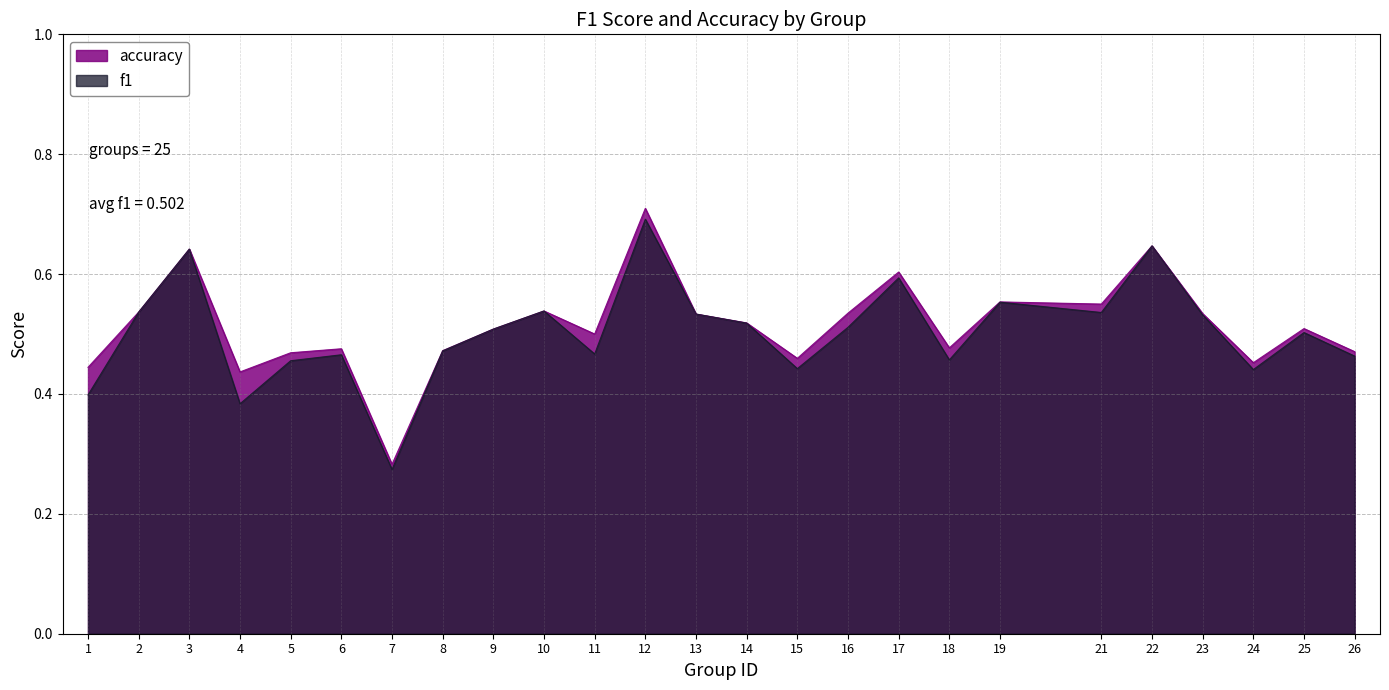

In f1, how many points are lower than both neighbors (excluding endpoints)?

7